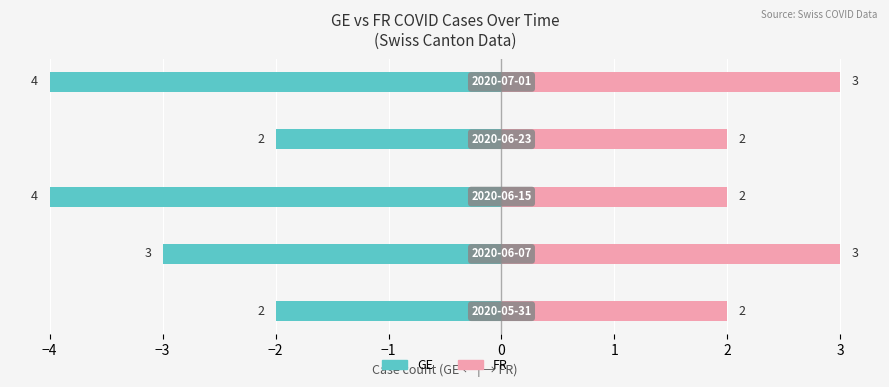

Which series changed the most between −4 and −3?

GE